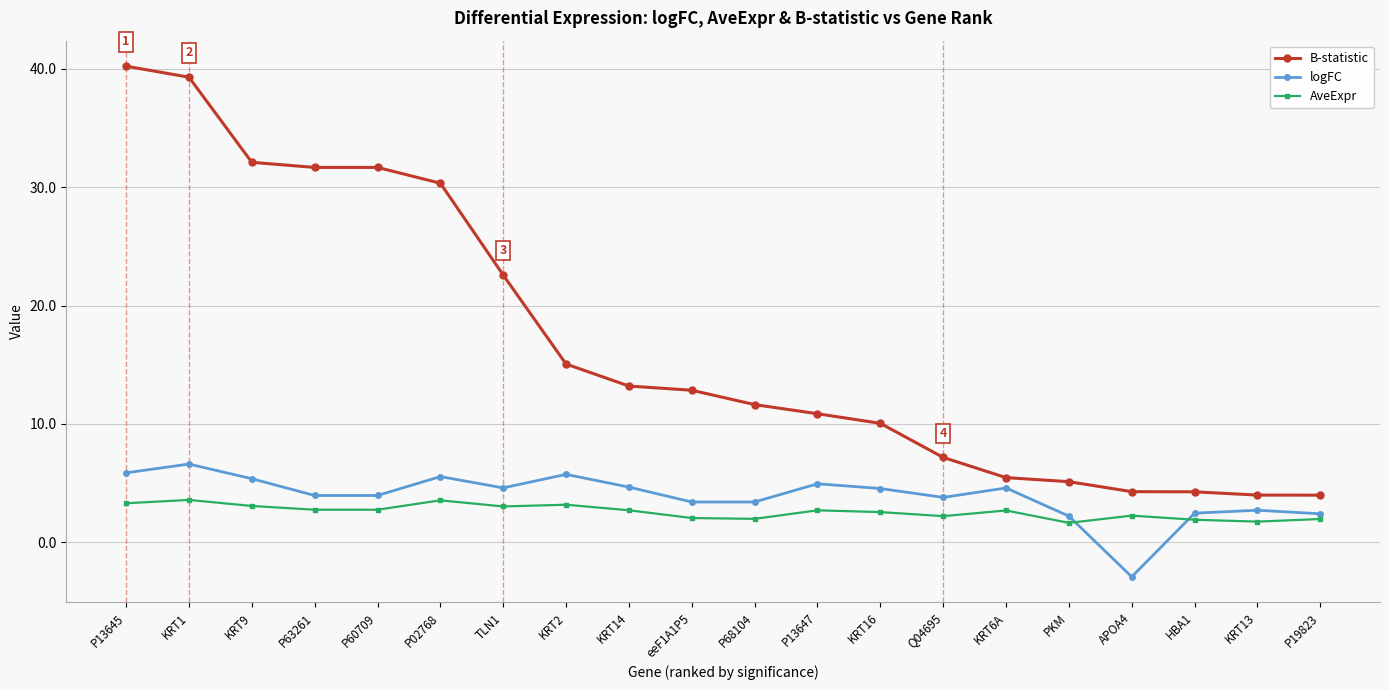

What is the sum of the B-statistic values at KRT6A and KRT16?

15.5